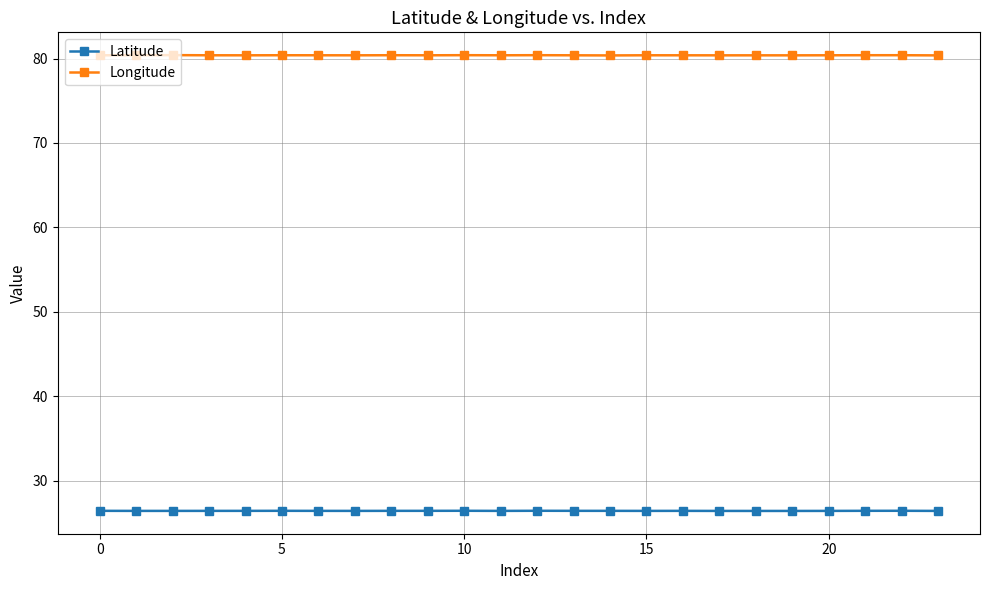

True or false: Longitude has more than 1 points higher than both neighbors.

True